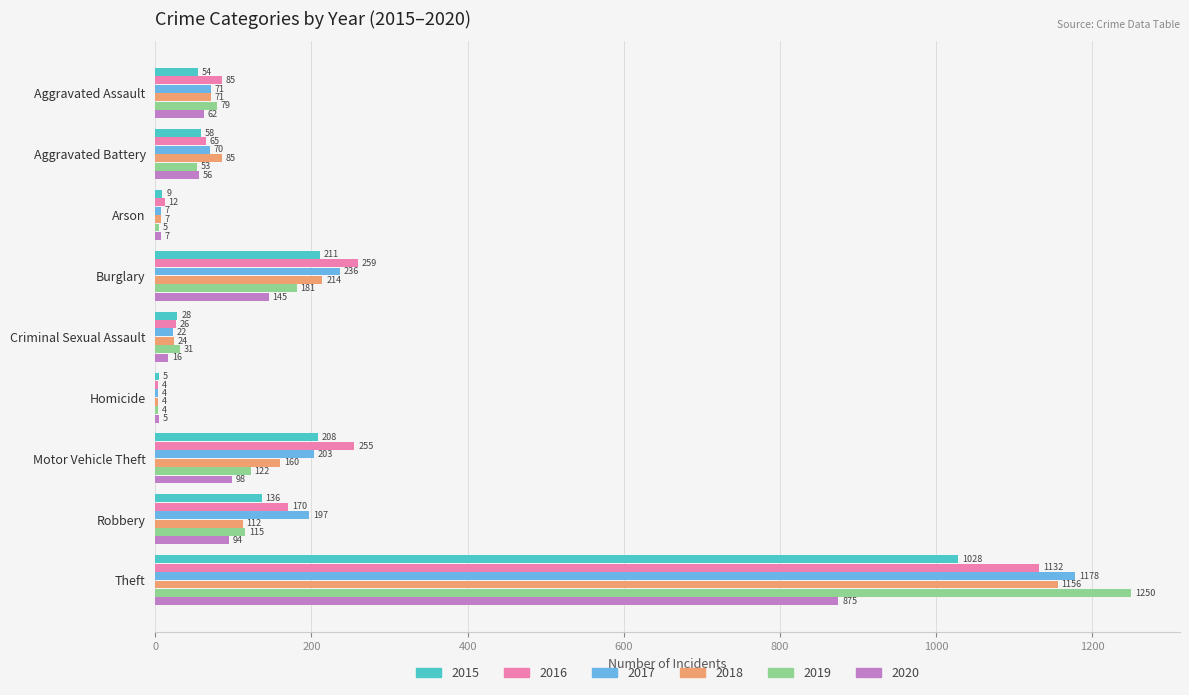

Which series has the widest spread of values?

2019